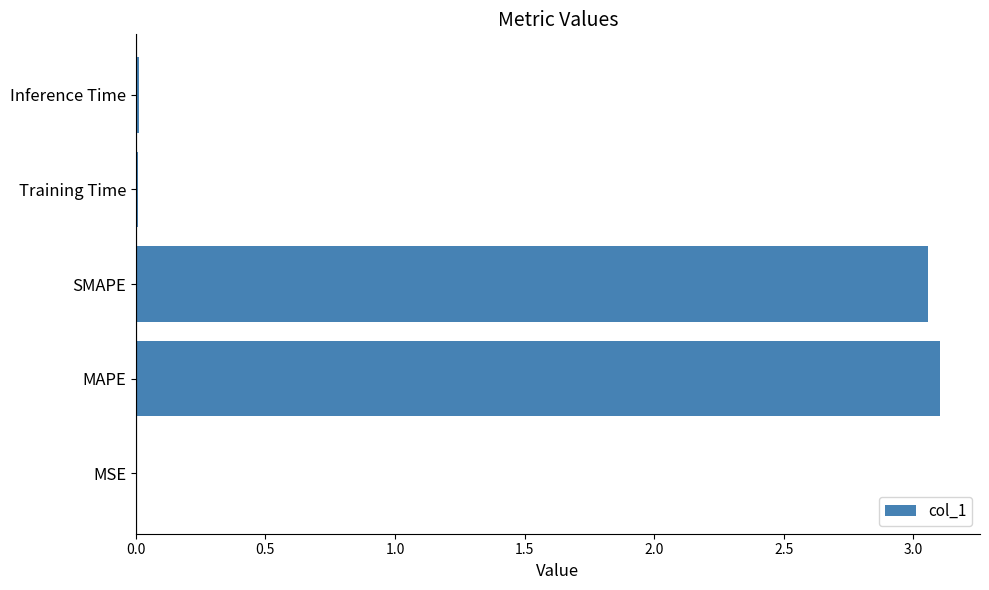

Which has a higher value, MAPE or MSE?

MAPE